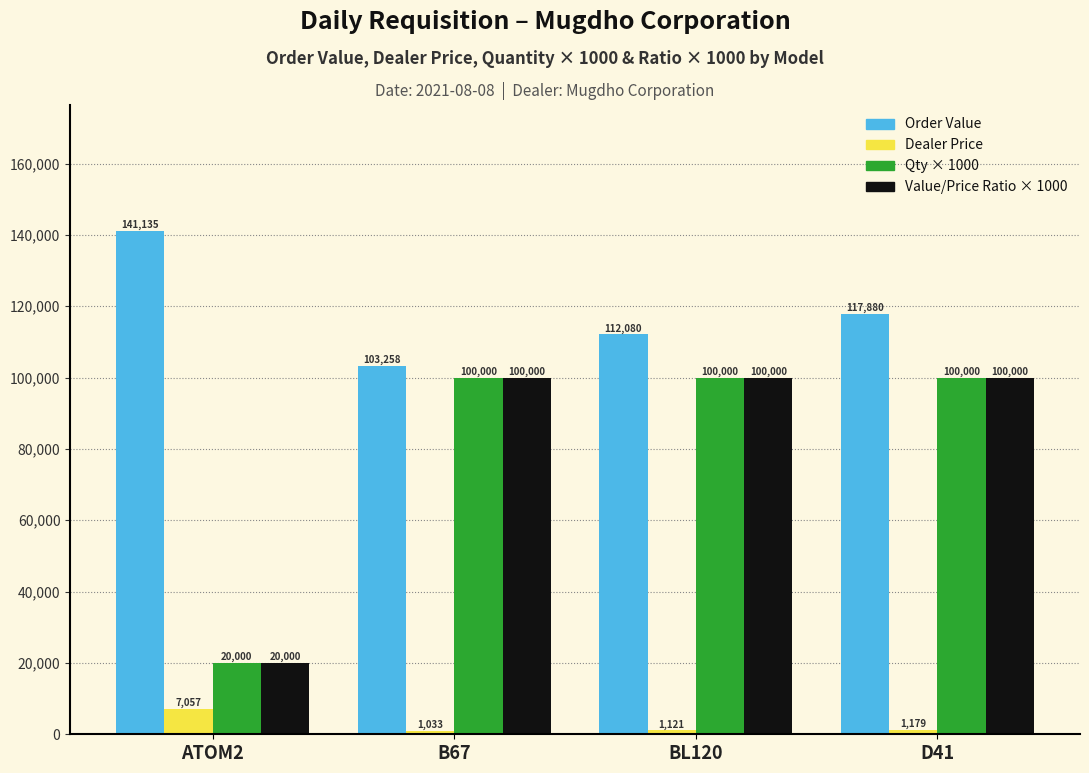

Is the value of Qty × 1000 at BL120 greater than the value of Dealer Price at ATOM2?

Yes